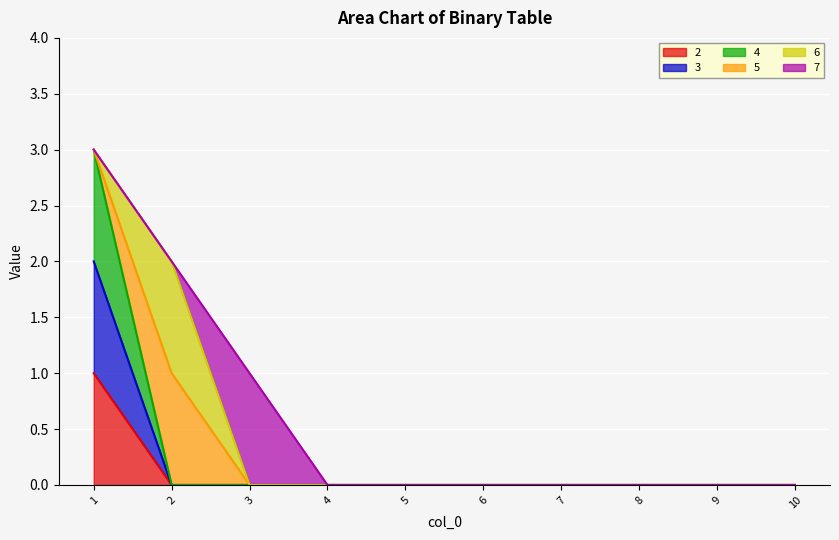

Is it true that 3 equals 1 at 6?

False